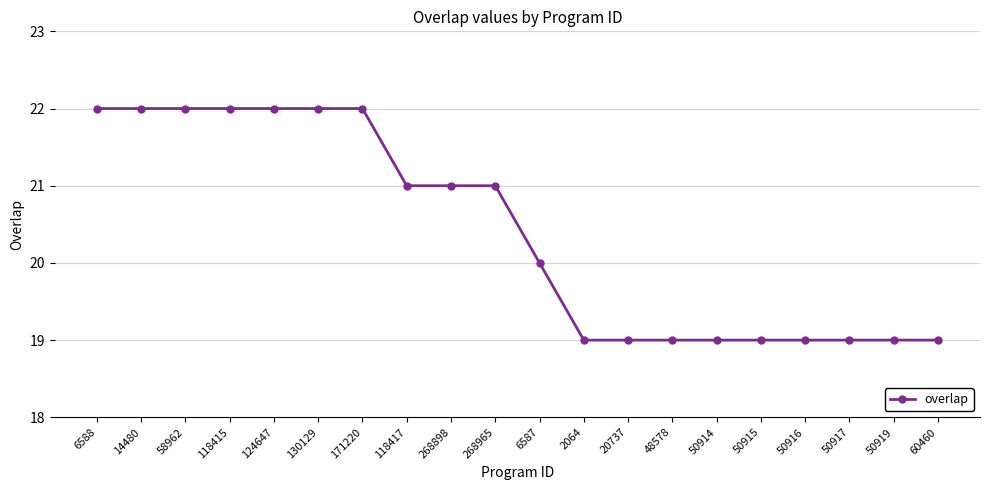

Reading left to right, list all the values displayed in this chart.

22	22	22	22	22	22	22	21	21	21	20	19	19	19	19	19	19	19	19	19